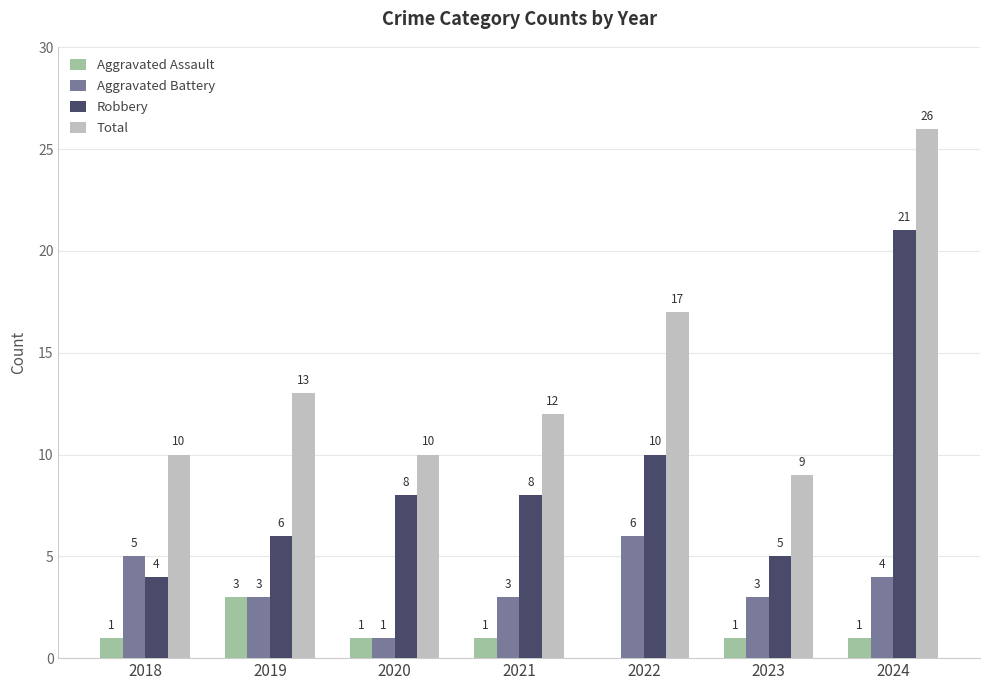

What is the greatest value displayed?

26